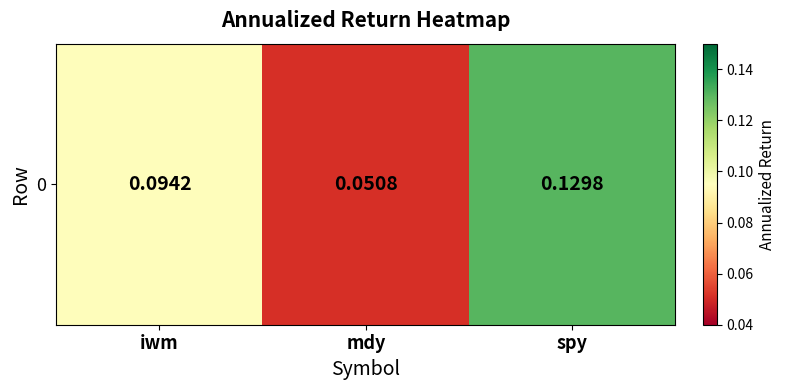

What is the sum of the values at iwm and spy?

0.2